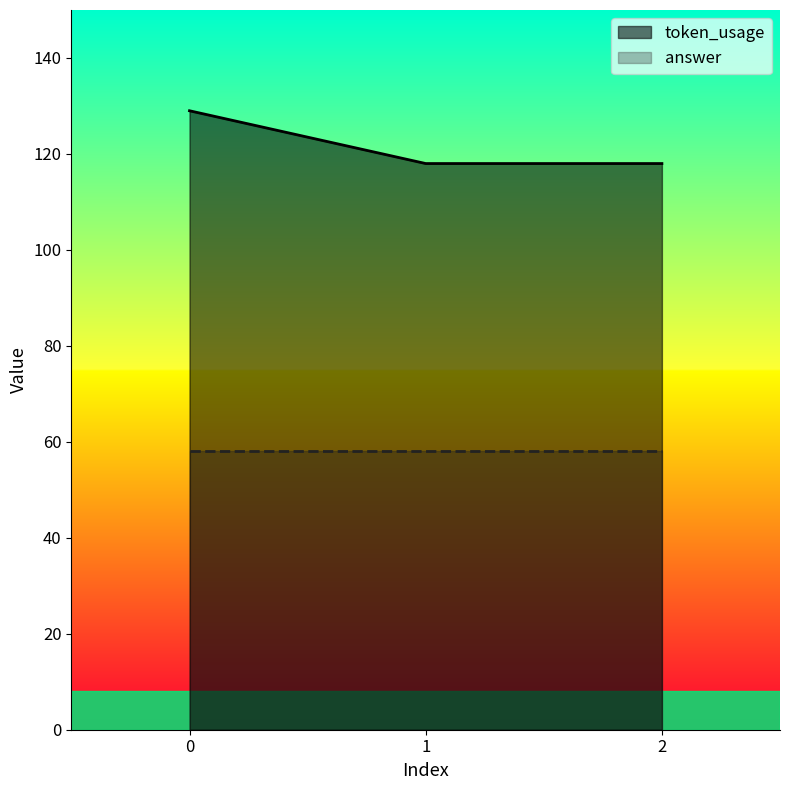

What is the minimum value shown in the chart?

58